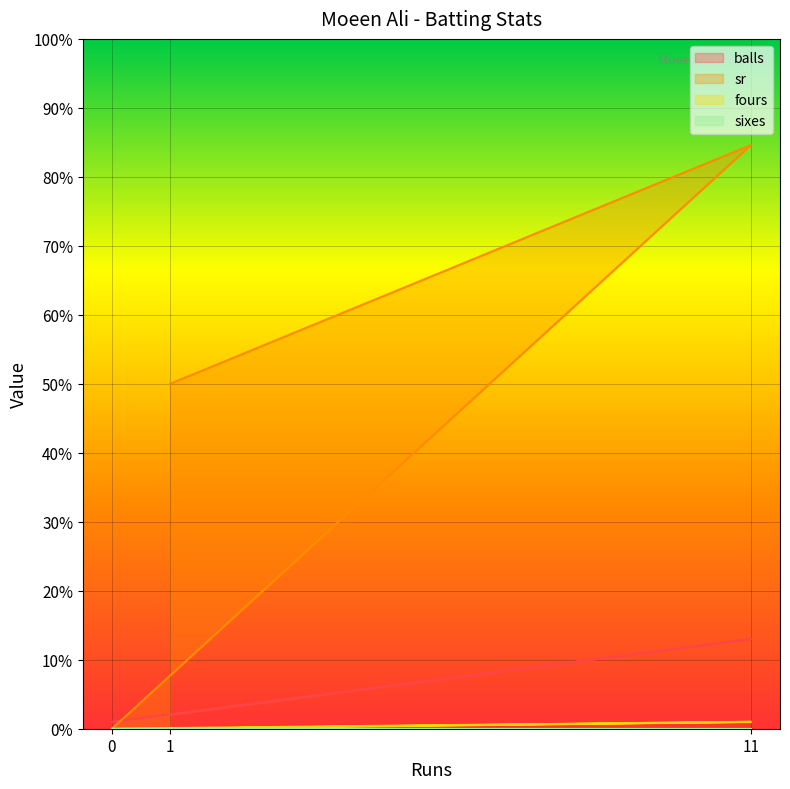

Is the value of fours at 0 greater than the value of sr at 1?

No